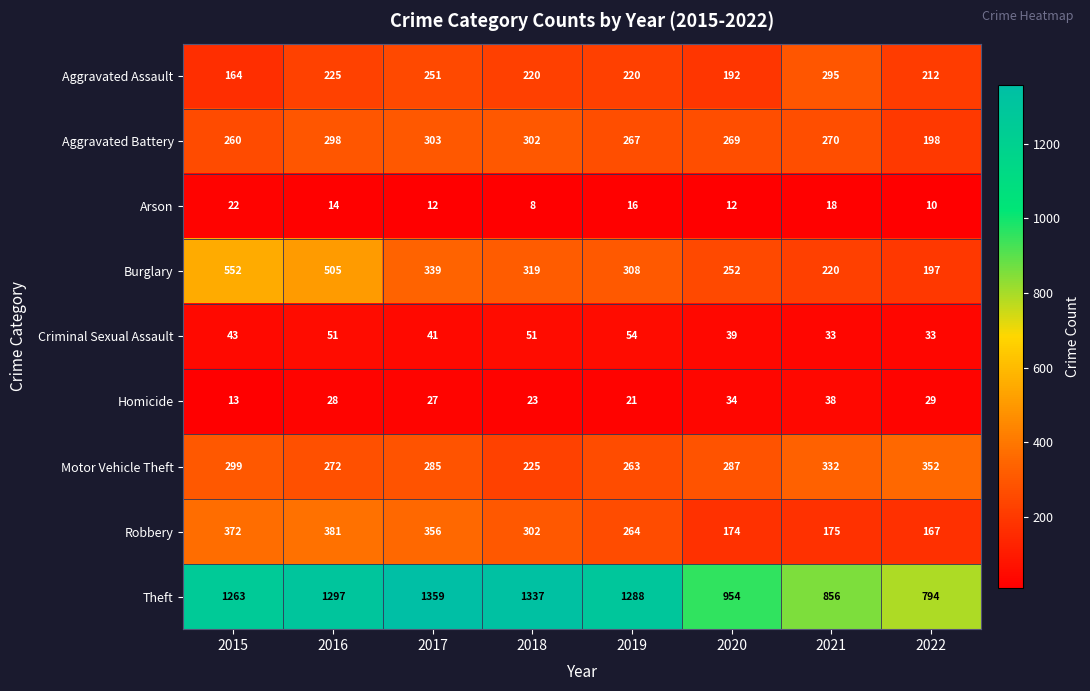

True or false: Criminal Sexual Assault has a value of 46 at 2021.

False